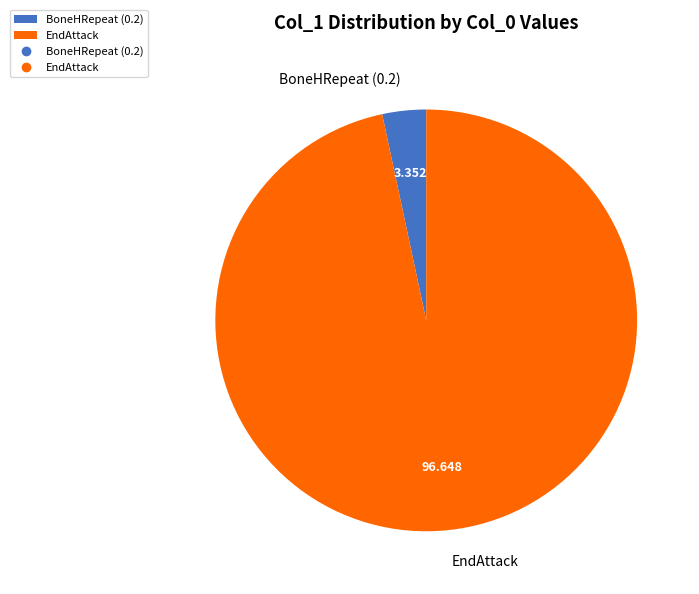

What is the smallest slice in the pie chart?

BoneHRepeat (0.2)